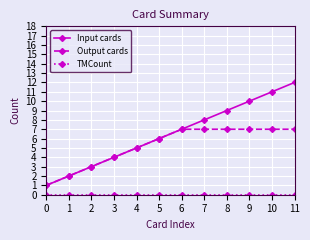

True or false: Input cards has more than 2 points higher than both neighbors.

False